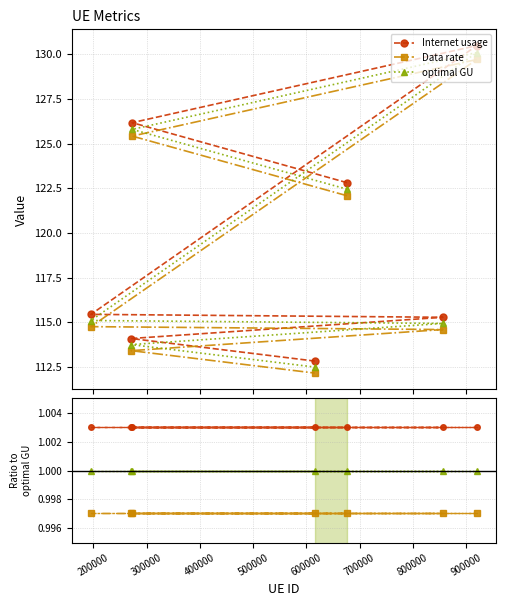

Between 600000 and 500000, which is larger?

600000